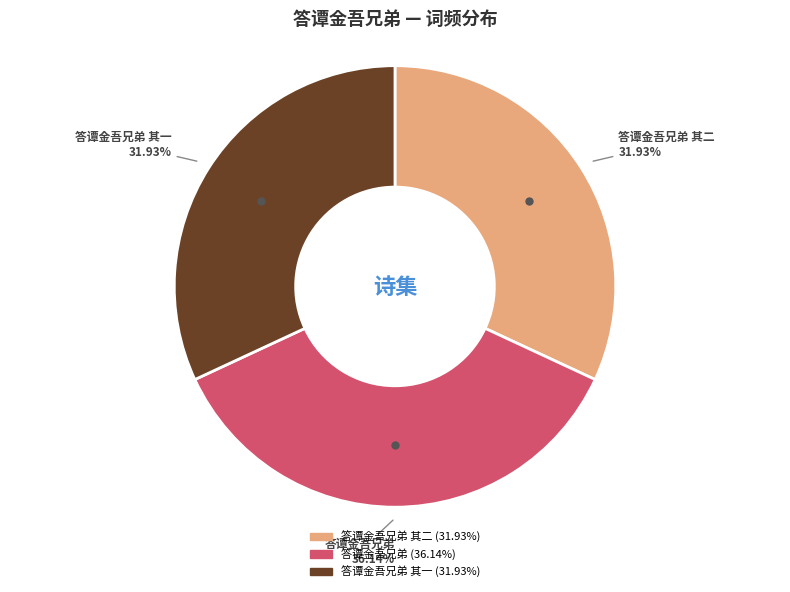

Is there any slice that represents more than half of the pie?

No